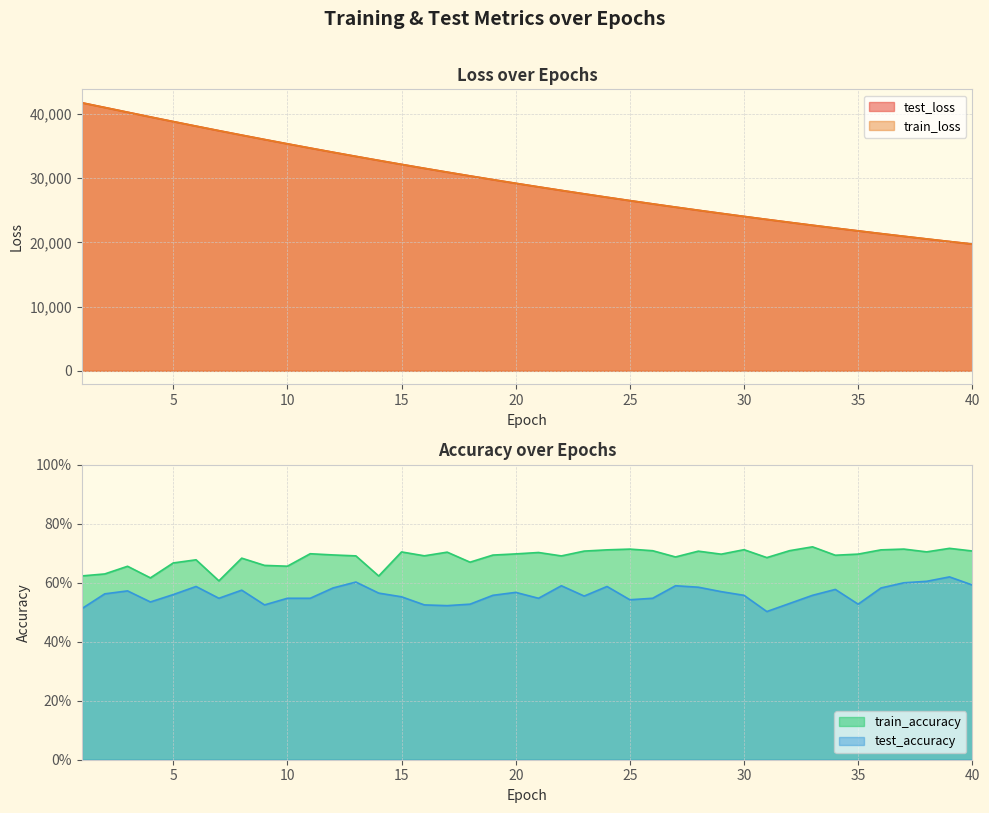

Is the value of test_loss at 6 greater than the value of train_accuracy at 2?

Yes